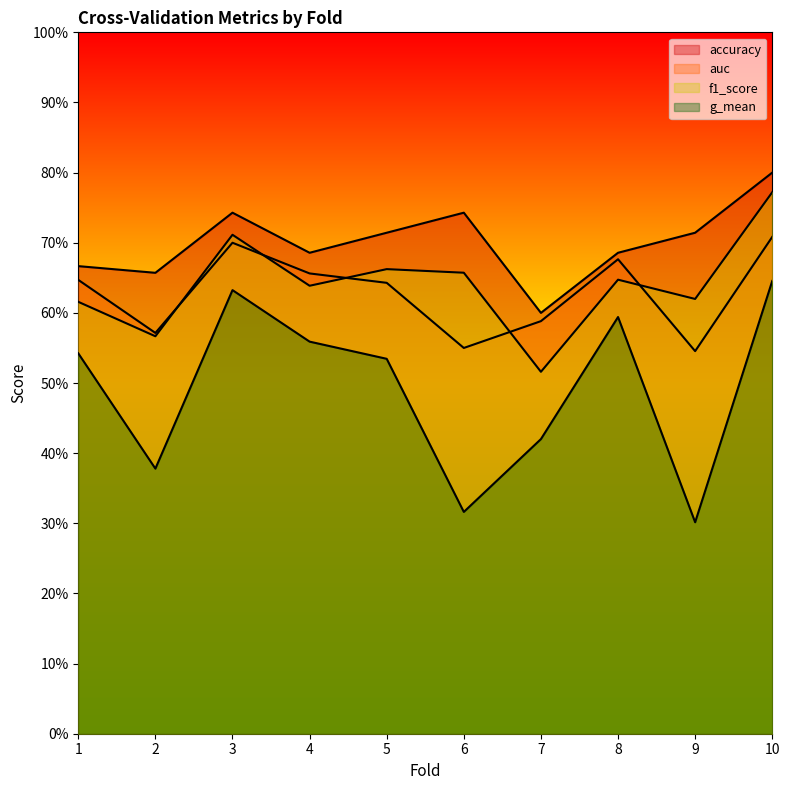

Reading right to left, transcribe all the data shown in this chart.

accuracy: 10=0.8	9=0.7	8=0.7	7=0.6	6=0.7	5=0.7	4=0.7	3=0.7	2=0.7	1=0.7
auc: 10=0.7	9=0.5	8=0.7	7=0.6	6=0.6	5=0.6	4=0.7	3=0.7	2=0.6	1=0.6
f1_score: 10=0.8	9=0.6	8=0.6	7=0.5	6=0.7	5=0.7	4=0.6	3=0.7	2=0.6	1=0.6
g_mean: 10=0.6	9=0.3	8=0.6	7=0.4	6=0.3	5=0.5	4=0.6	3=0.6	2=0.4	1=0.5